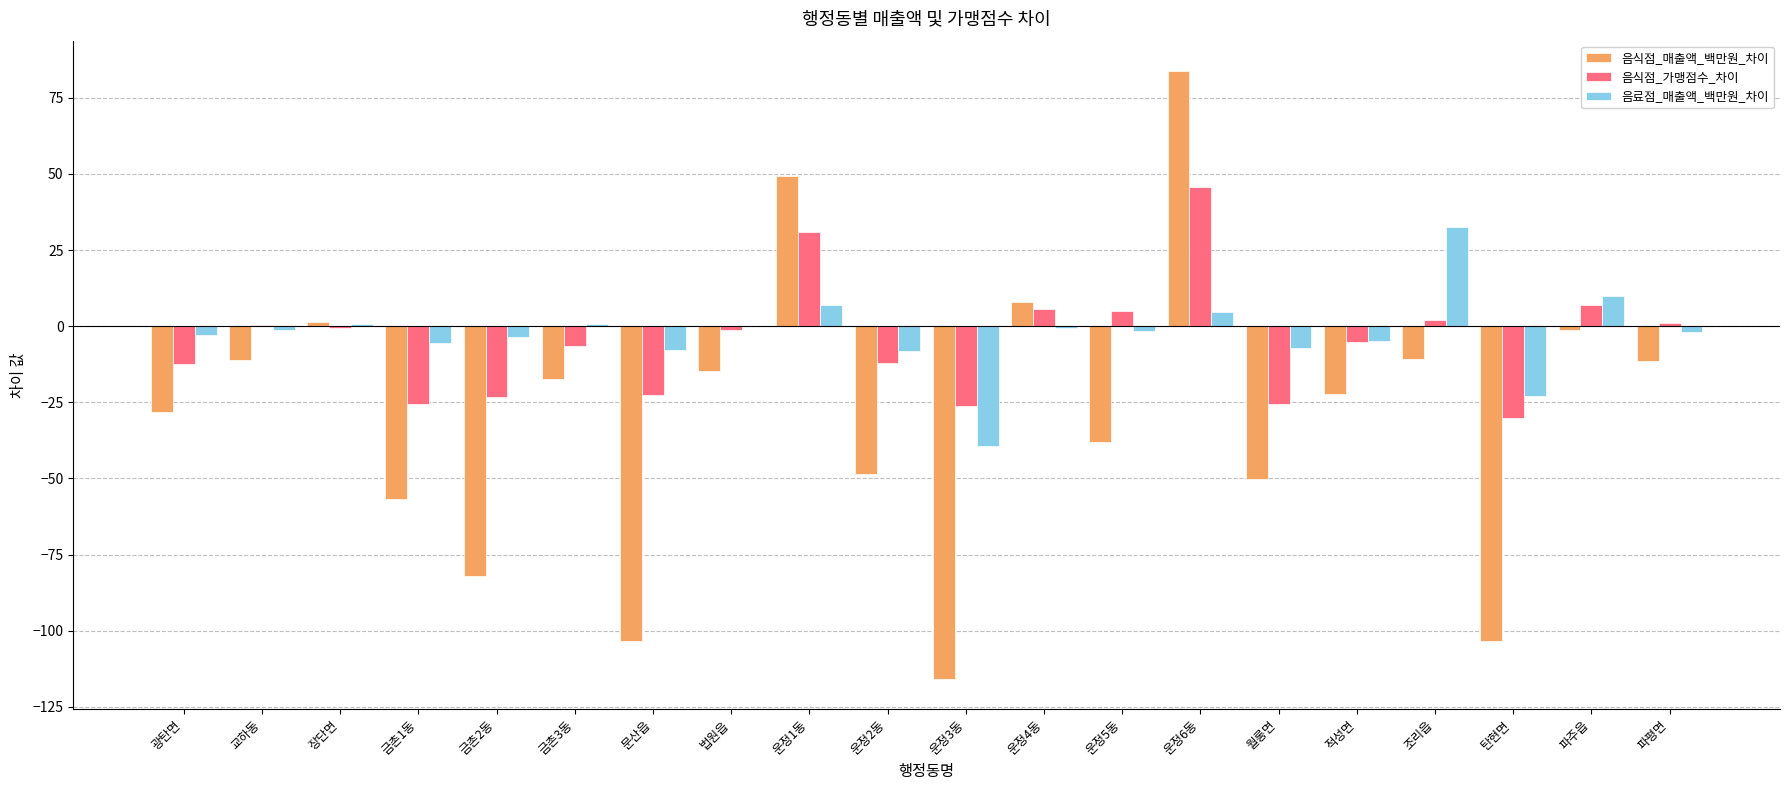

The value of 음료점_매출액_백만원_차이 at 운정1동 is 6.9. True or false?

True